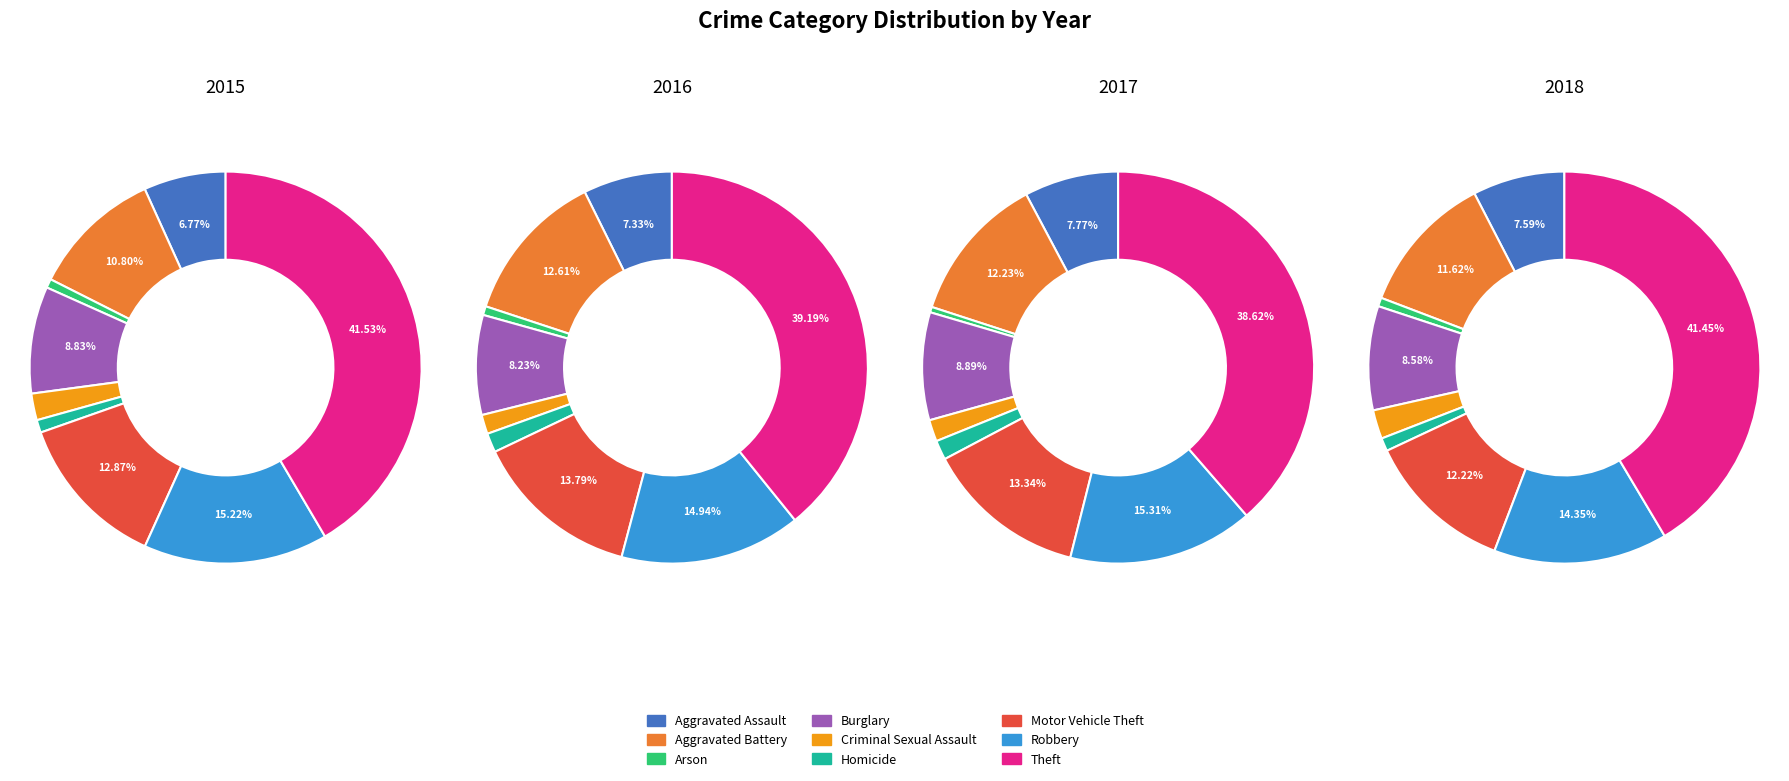

Is the sum of Criminal Sexual Assault and Motor Vehicle Theft greater than half?

No